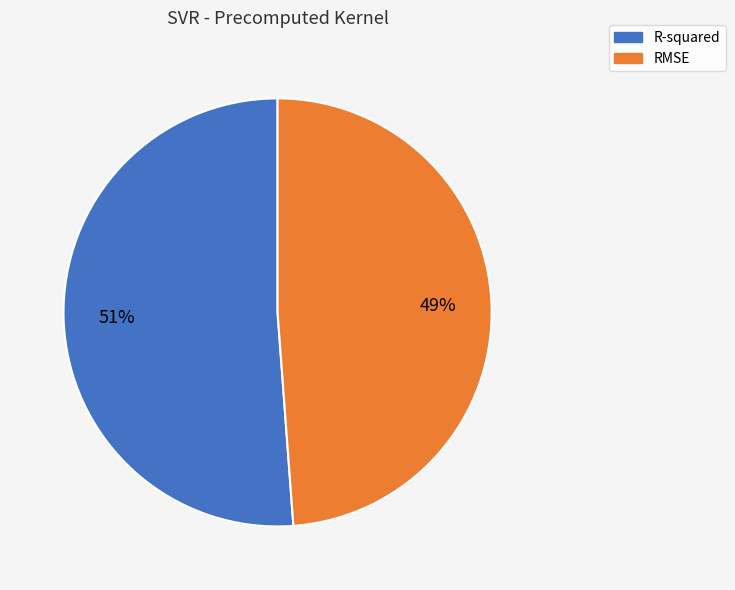

Which slice represents more than half of the pie?

R-squared